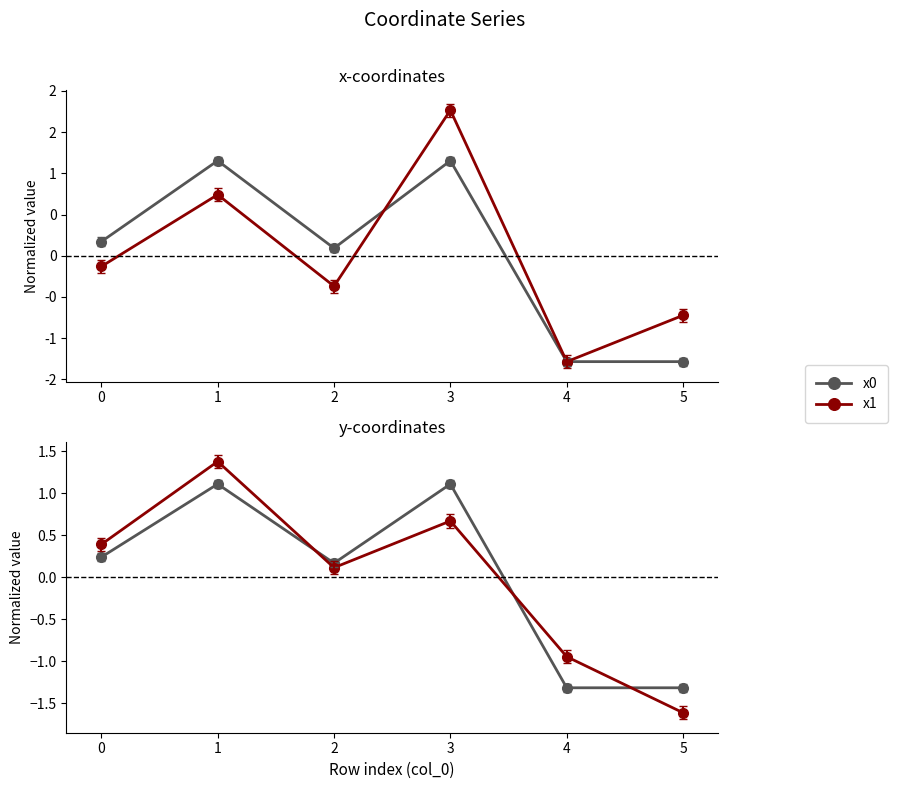

The value of x1 at 4 is -0.6. True or false?

False